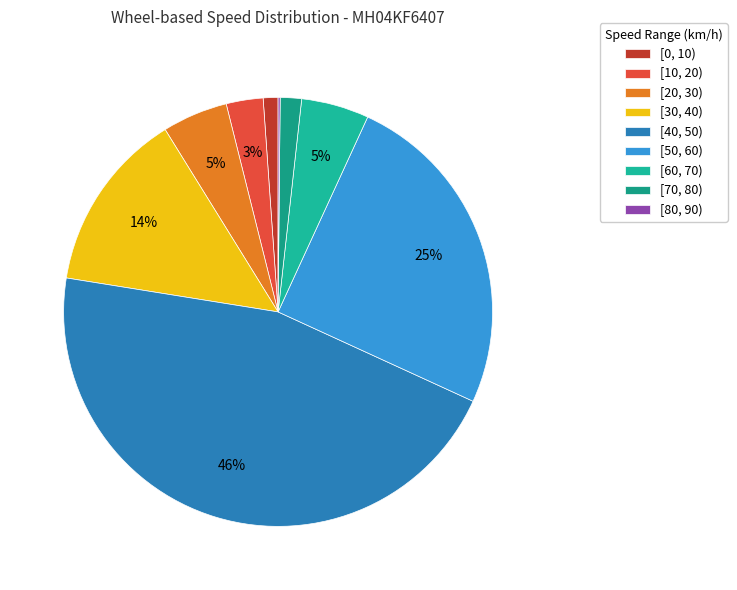

How many segments does this pie chart have?

9